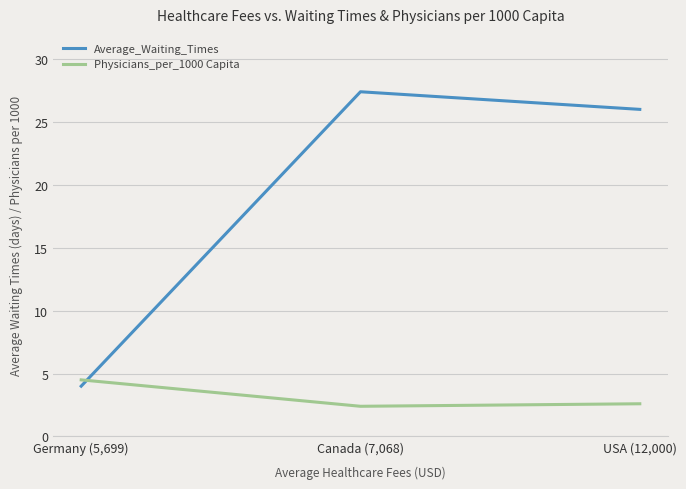

At which category is the sum across all series the highest?

Canada (7,068)